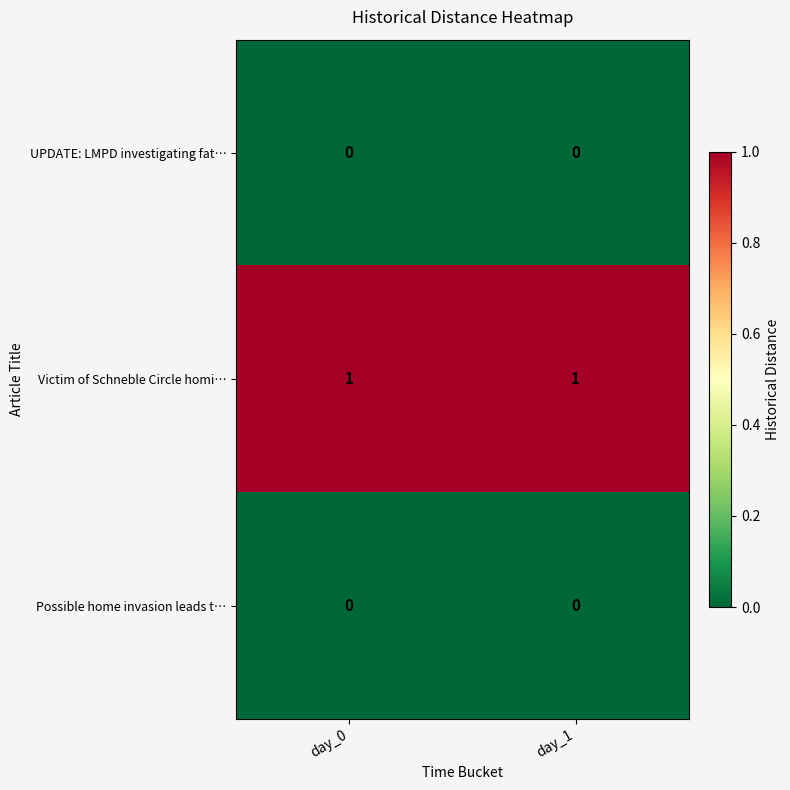

Reading left to right, what are all the values shown in this chart?

UPDATE: LMPD investigating fat…: day_0=0	day_1=0
Victim of Schneble Circle homi…: day_0=1	day_1=1
Possible home invasion leads t…: day_0=0	day_1=0